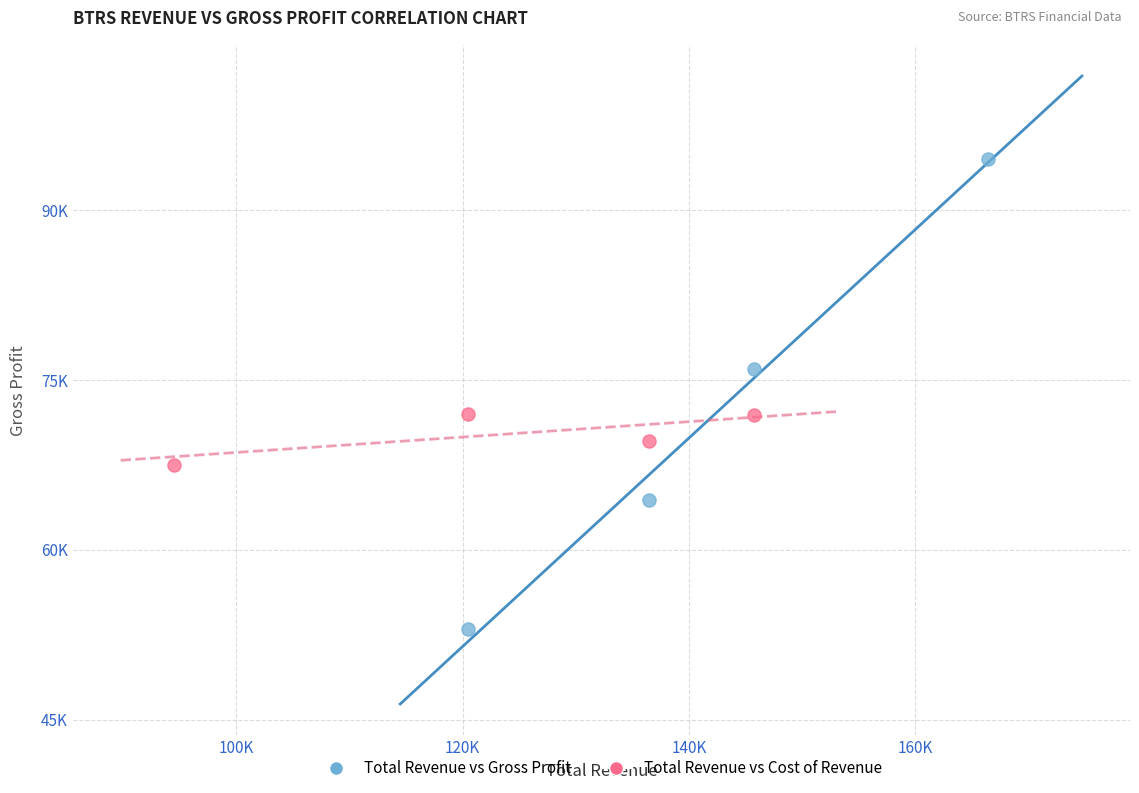

Which series has the widest spread of Y values?

Total Revenue vs Gross Profit